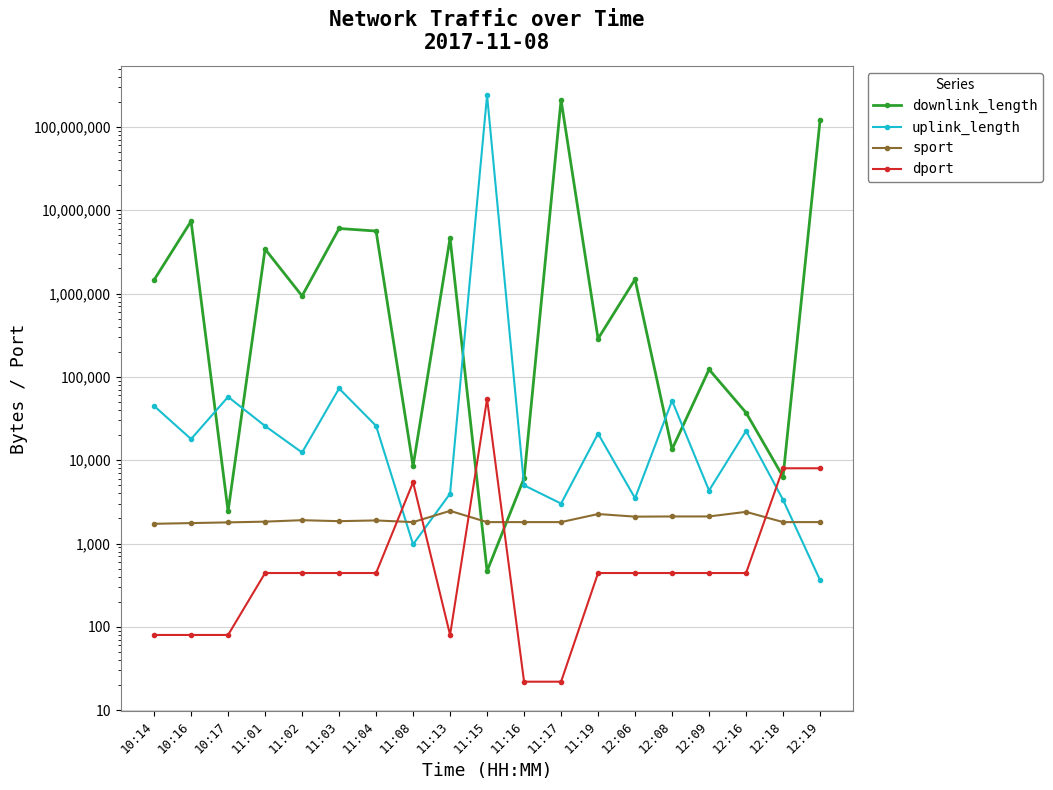

What is the lowest value of the dport series?

22